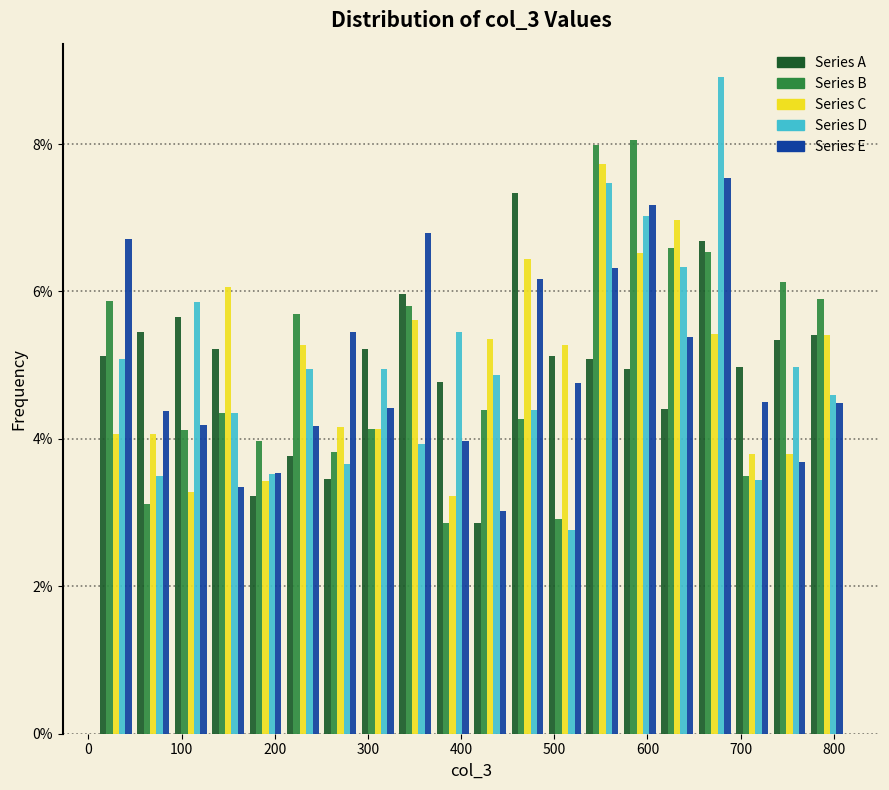

Reading left to right, transcribe this chart: for each range on the x-axis, give the height of each series' bar. Neither the bar edges nor the heights are printed on the chart, so give them approximately, as read against the axes.

10 to 50: Series A=5.2	Series B=5.8	Series C=4.0	Series D=5.0	Series E=6.8
50 to 90: Series A=5.4	Series B=3.2	Series C=4.0	Series D=3.4	Series E=4.4
90 to 130: Series A=5.6	Series B=4.2	Series C=3.2	Series D=5.8	Series E=4.2
130 to 170: Series A=5.2	Series B=4.4	Series C=6.0	Series D=4.4	Series E=3.4
170 to 210: Series A=3.2	Series B=4.0	Series C=3.4	Series D=3.6	Series E=3.6
210 to 250: Series A=3.8	Series B=5.6	Series C=5.2	Series D=5.0	Series E=4.2
250 to 290: Series A=3.4	Series B=3.8	Series C=4.2	Series D=3.6	Series E=5.4
290 to 330: Series A=5.2	Series B=4.2	Series C=4.2	Series D=5.0	Series E=4.4
330 to 370: Series A=6.0	Series B=5.8	Series C=5.6	Series D=4.0	Series E=6.8
370 to 410: Series A=4.8	Series B=2.8	Series C=3.2	Series D=5.4	Series E=4.0
410 to 450: Series A=2.8	Series B=4.4	Series C=5.4	Series D=4.8	Series E=3.0
450 to 490: Series A=7.4	Series B=4.2	Series C=6.4	Series D=4.4	Series E=6.2
490 to 530: Series A=5.2	Series B=3.0	Series C=5.2	Series D=2.8	Series E=4.8
530 to 570: Series A=5.0	Series B=8.0	Series C=7.8	Series D=7.4	Series E=6.4
570 to 610: Series A=5.0	Series B=8.0	Series C=6.6	Series D=7.0	Series E=7.2
610 to 650: Series A=4.4	Series B=6.6	Series C=7.0	Series D=6.4	Series E=5.4
650 to 690: Series A=6.6	Series B=6.6	Series C=5.4	Series D=9.0	Series E=7.6
690 to 730: Series A=5.0	Series B=3.4	Series C=3.8	Series D=3.4	Series E=4.4
730 to 770: Series A=5.4	Series B=6.2	Series C=3.8	Series D=5.0	Series E=3.6
770 to 810: Series A=5.4	Series B=6.0	Series C=5.4	Series D=4.6	Series E=4.4